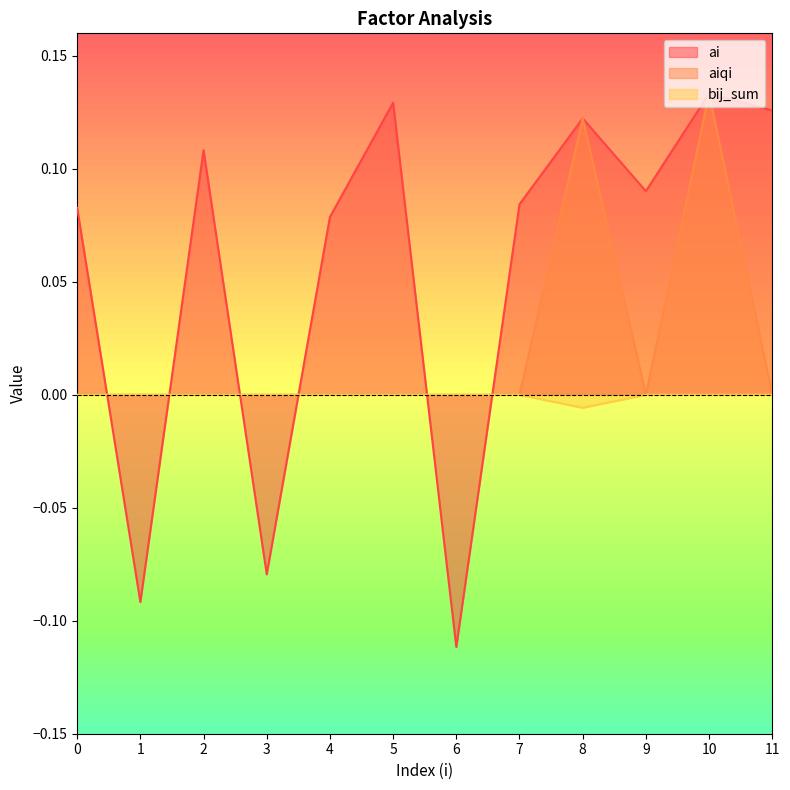

True or false: bij_sum and aiqi intersect in this chart.

False